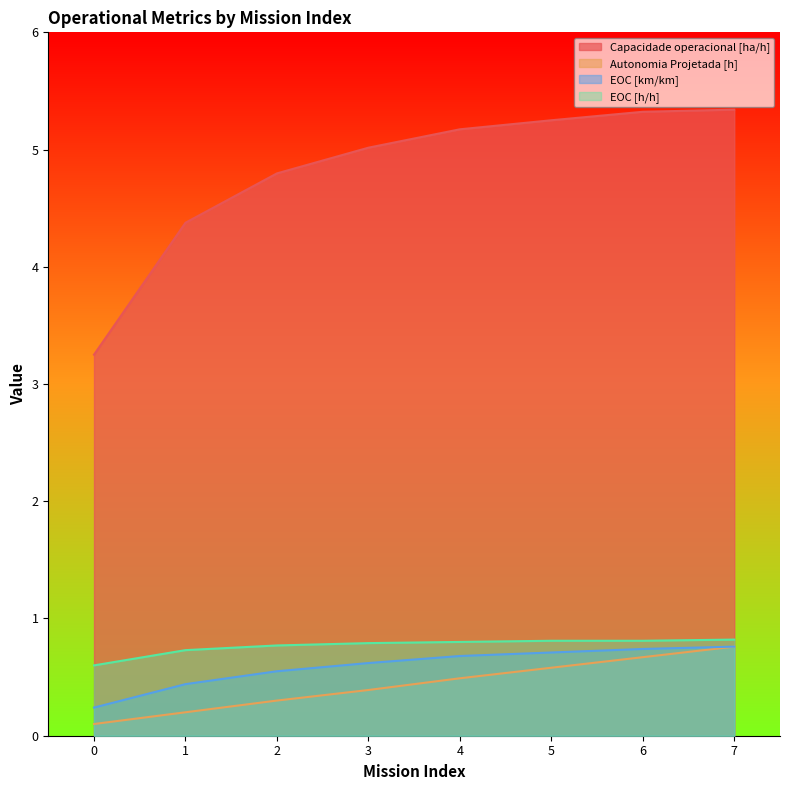

What is the difference between the EOC [h/h] values at 0 and 5?

0.2